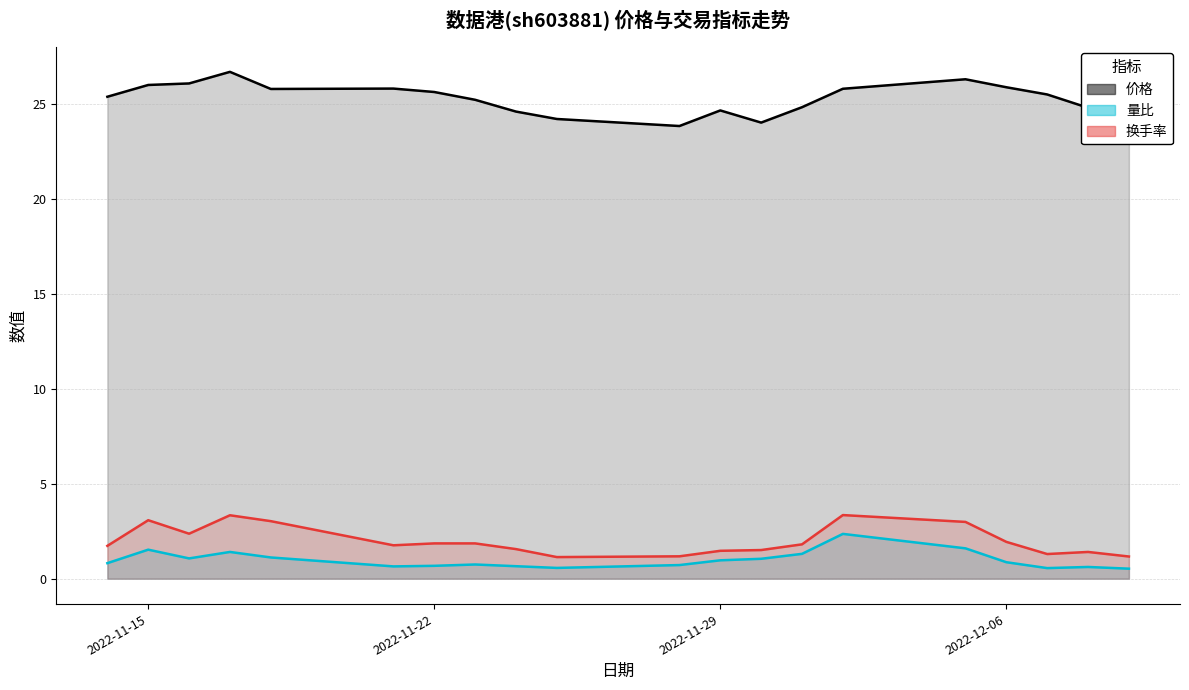

What are all the series names shown in the legend?

价格, 量比, 换手率